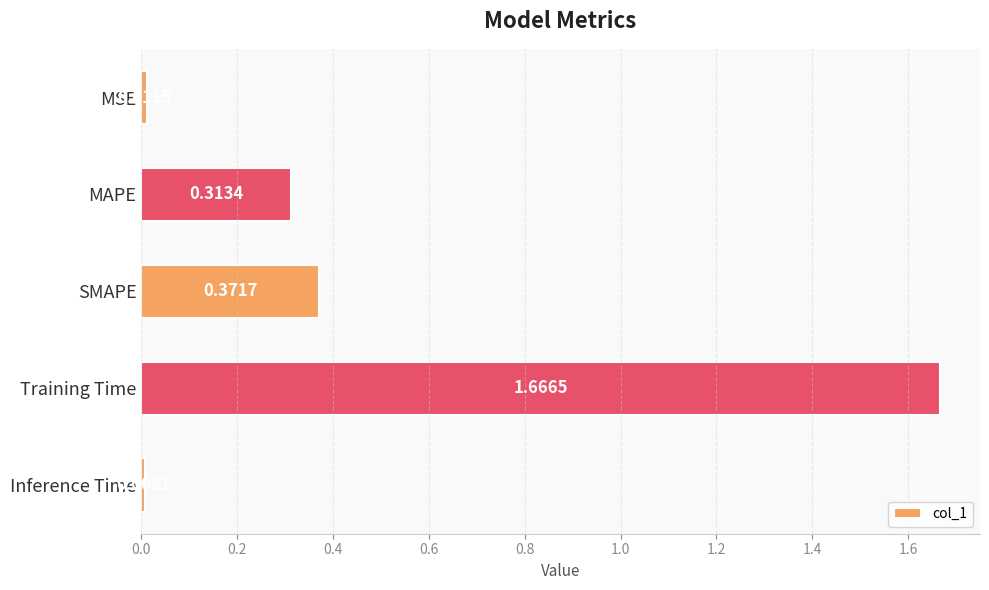

List the labels in order of value, largest first.

Training Time, SMAPE, MAPE, MSE, Inference Time